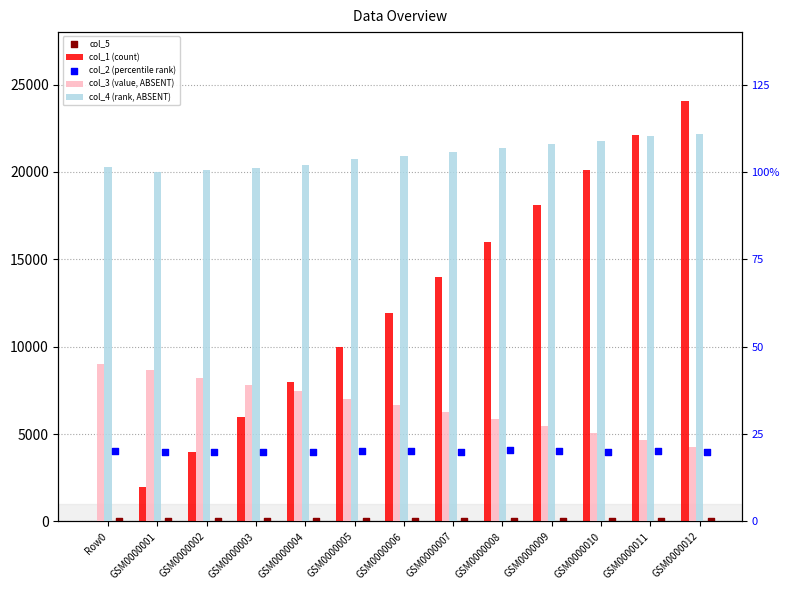

Which series contains the highest Y value?

col_1 (count)